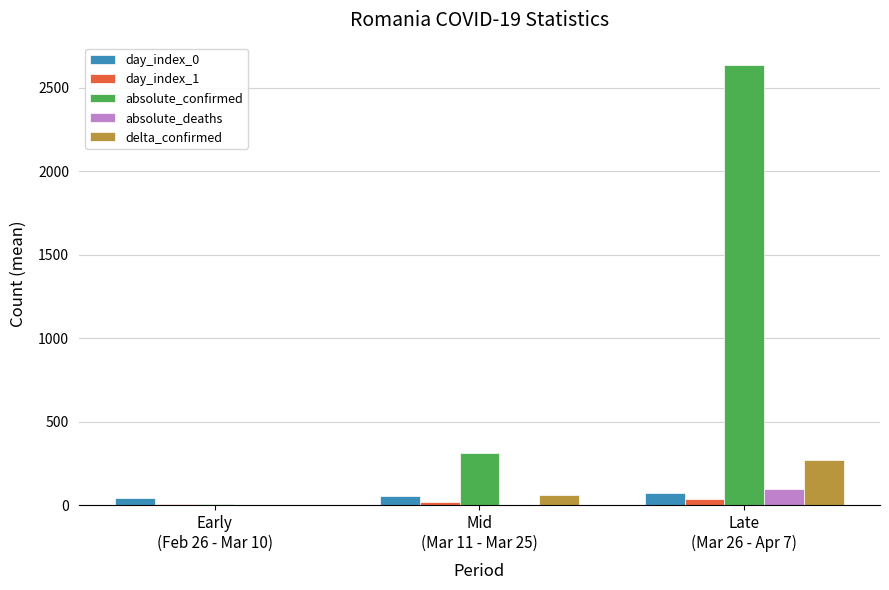

Where is day_index_0 nearest to the value 57?

Mid
(Mar 11 - Mar 25)